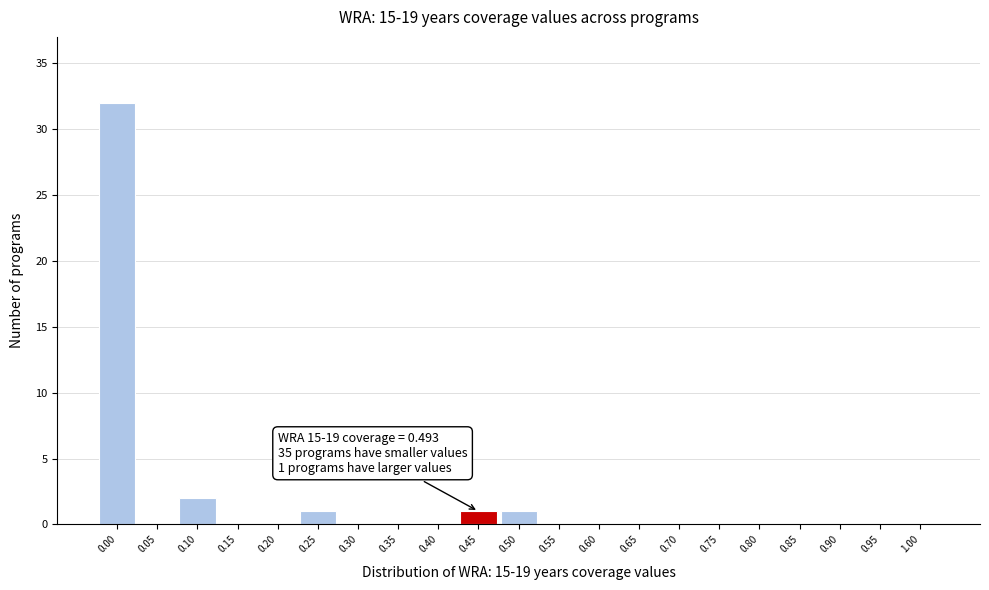

Reading left to right, extract all data points from this chart.

0.00=32	0.05=0	0.10=2	0.15=0	0.20=0	0.25=1	0.30=0	0.35=0	0.40=0	0.45=1	0.50=1	0.55=0	0.60=0	0.65=0	0.70=0	0.75=0	0.80=0	0.85=0	0.90=0	0.95=0	1.00=0